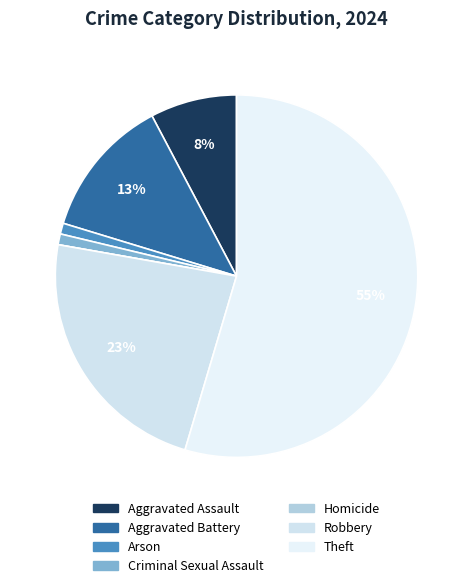

Is it true that Aggravated Battery is 24% of the pie?

False